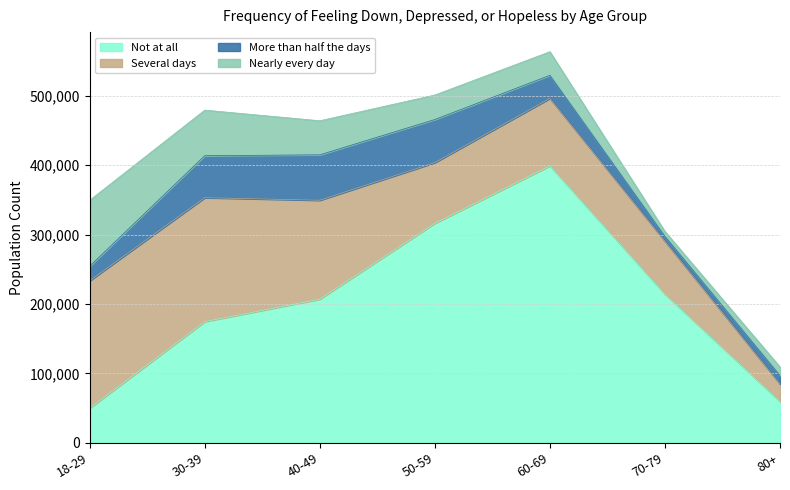

What is the spread (max minus min) of values at 70-79?

206988